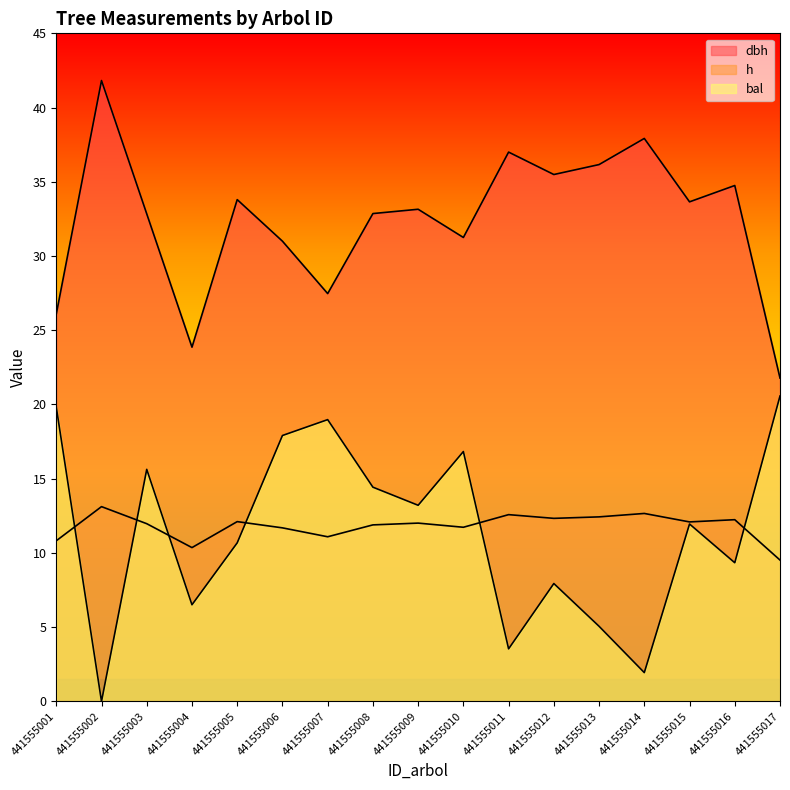

What is the highest value of the dbh series?

41.8